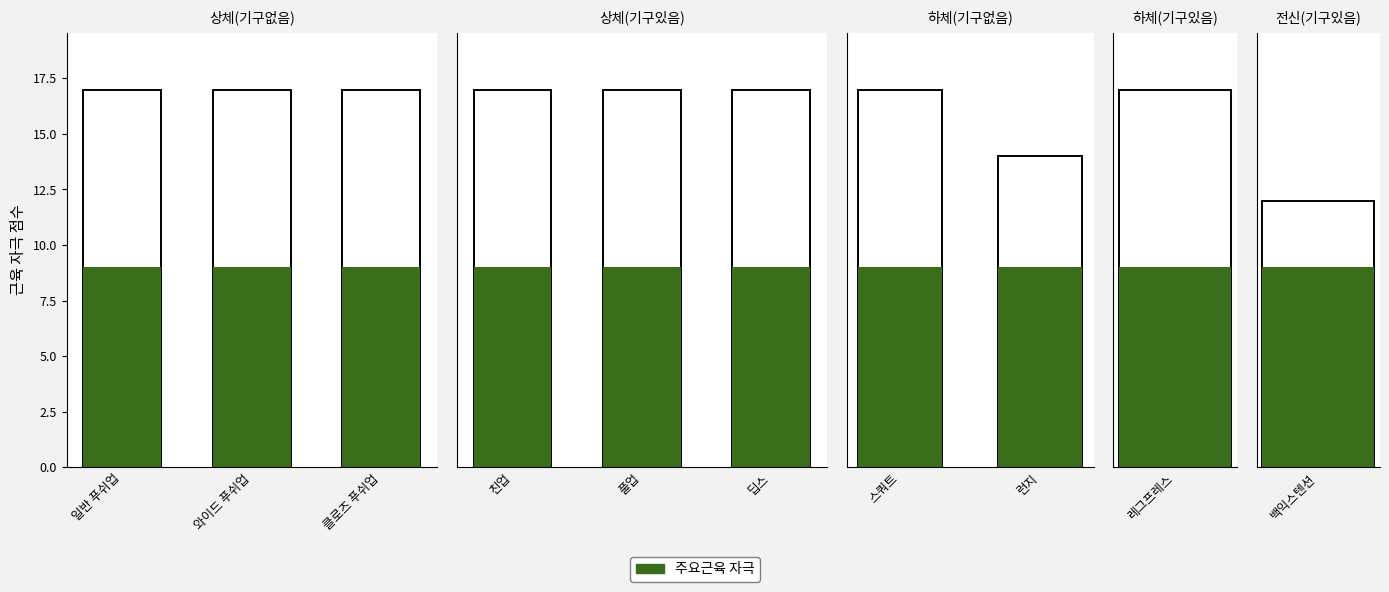

Which category has the highest value in the 주요근육 자극 series?

스쿼트